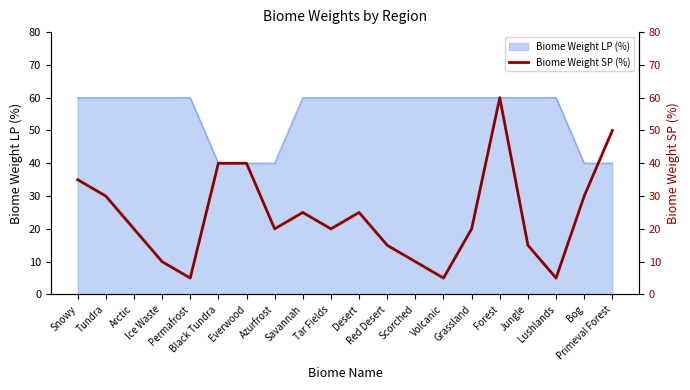

What is the average value?

24